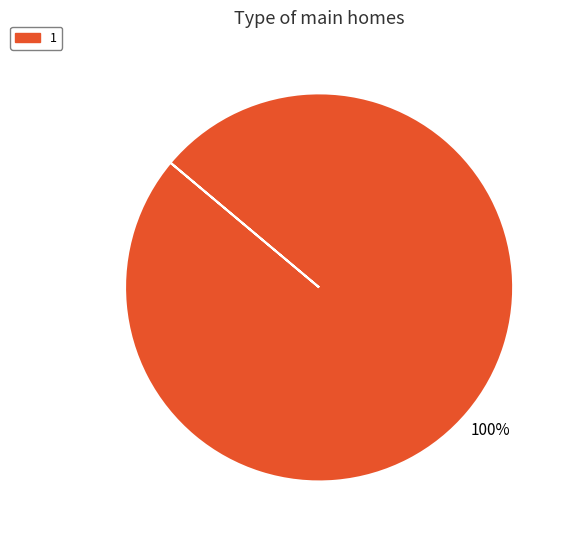

To the nearest percent, what portion does 1 represent?

100%